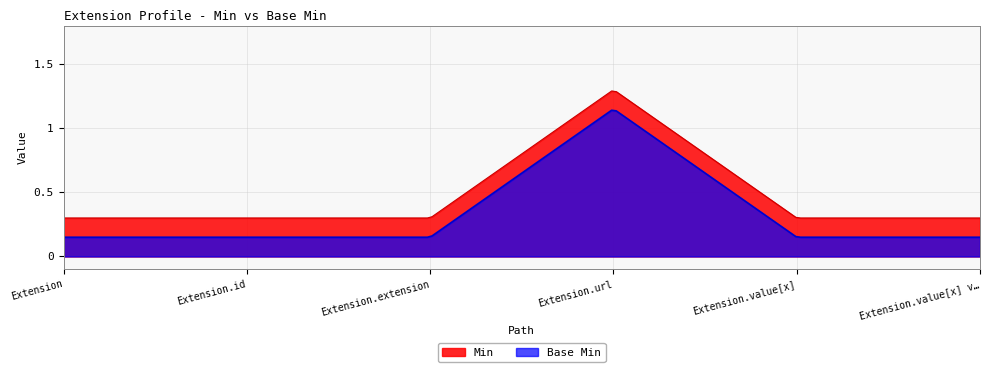

Which series has the largest range (max minus min)?

Min